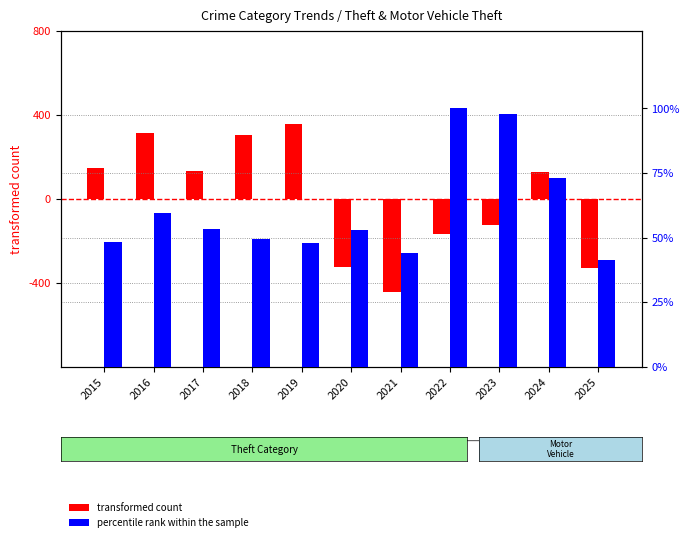

What is the maximum value for percentile rank within the sample?

100.0